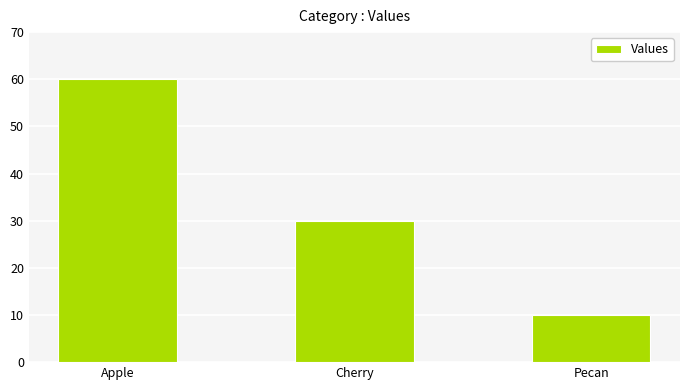

Reading left to right, list all the values displayed in this chart.

60	30	10